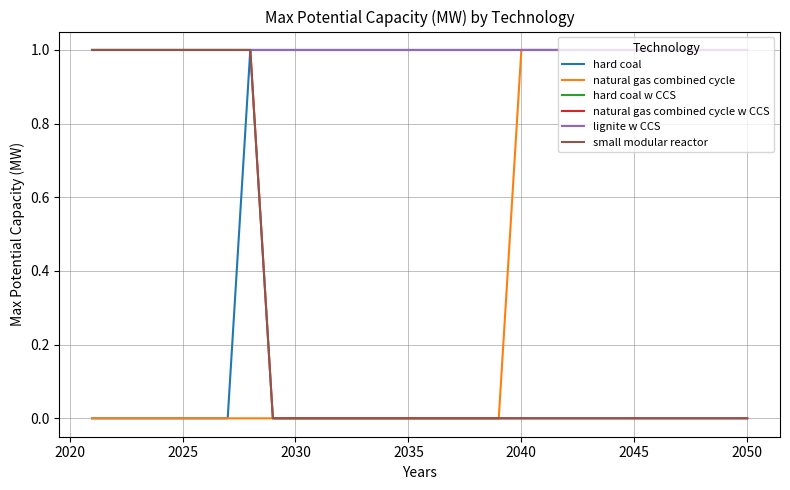

Does the chart display data point markers on the line(s)?

No